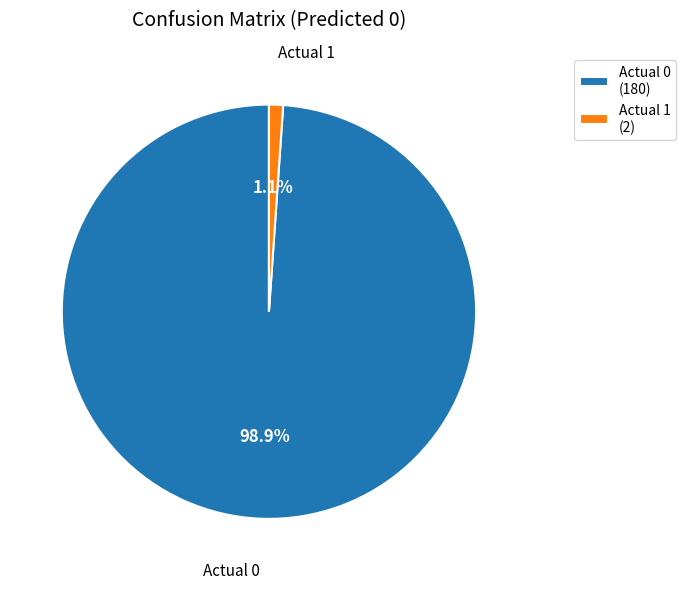

What percentage do Actual 0 and Actual 1 together represent?

100.0%